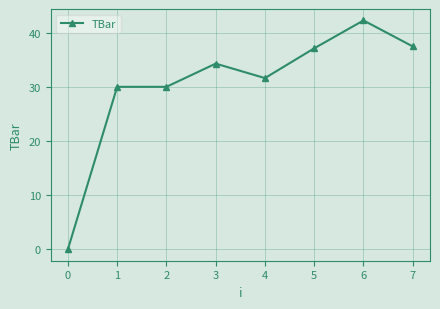

What is the value of the 3rd point from the left?

30.0